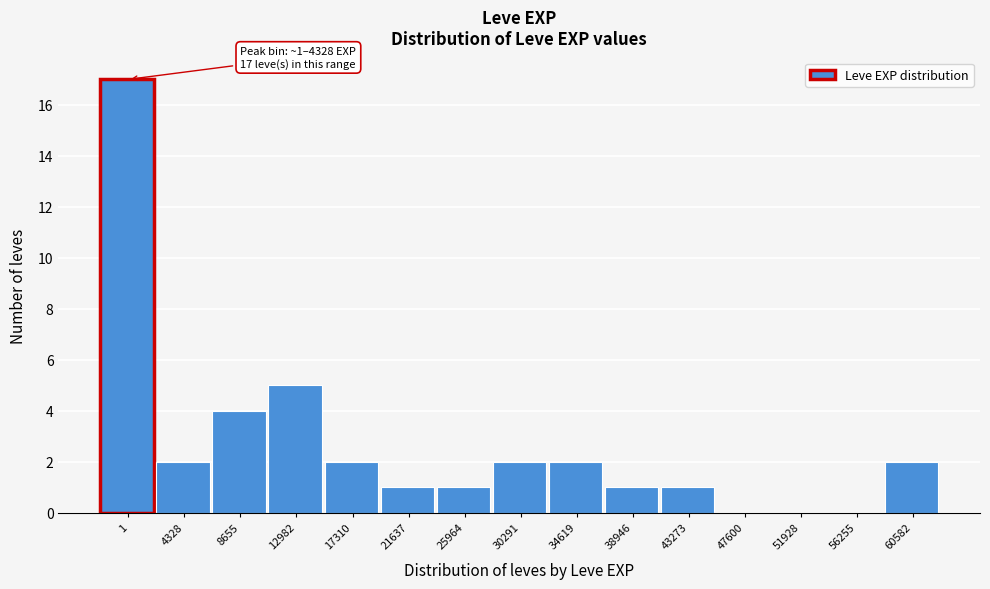

Reading left to right, list all the values displayed in this chart.

1=17	4328=2	8655=4	12982=5	17310=2	21637=1	25964=1	30291=2	34619=2	38946=1	43273=1	47600=0	51928=0	56255=0	60582=2